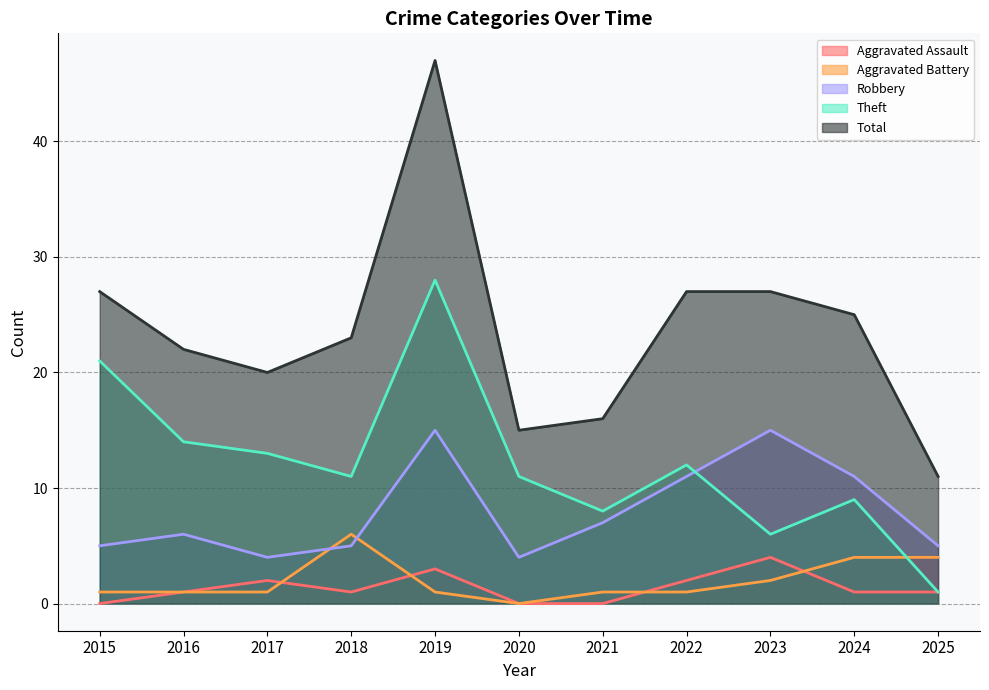

What is the value of the Theft point at the 8th from the left?

12